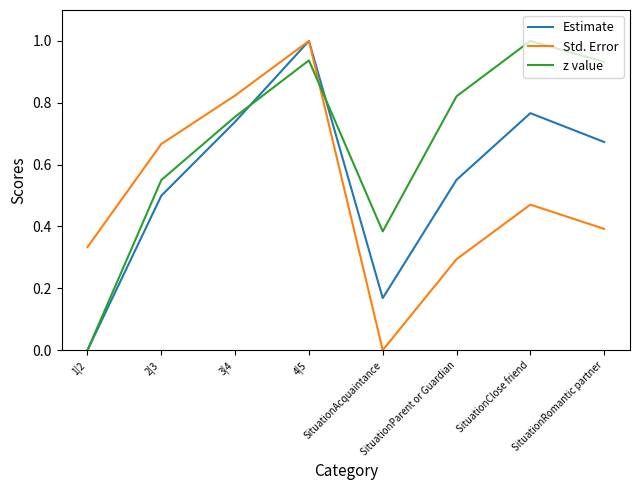

Which series changed the most between 4|5 and SituationClose friend?

Std. Error